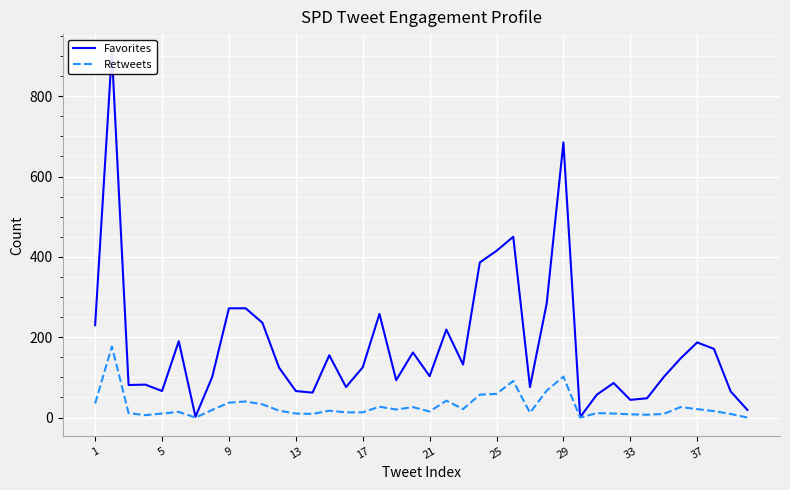

What are all the series names shown in the legend?

Favorites, Retweets